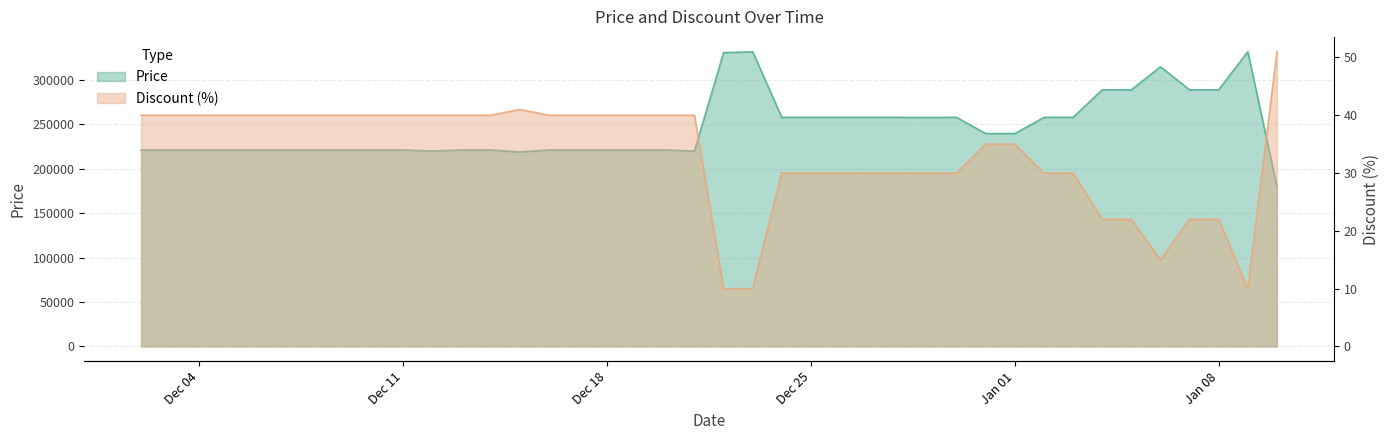

What is the total value across all series at Dec 18?

221320